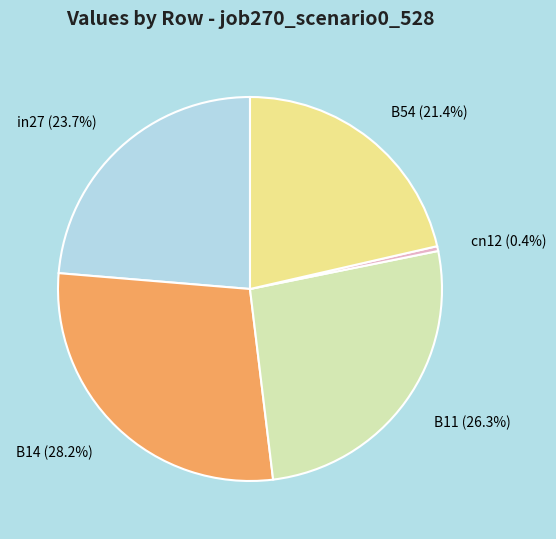

To the nearest percent, what is the difference between the cn12 and B11 slice percentages?

26%